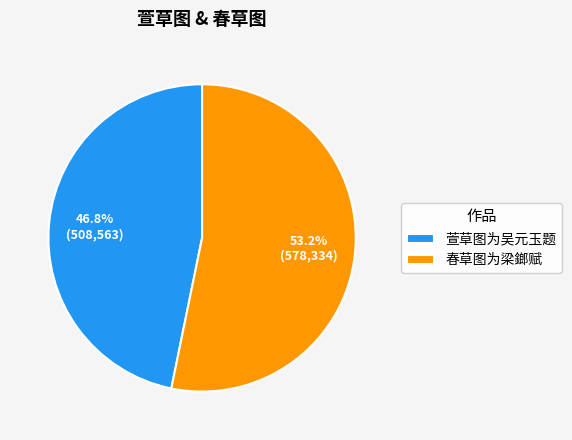

True or false: 春草图为梁鎯赋 accounts for 62% of the total.

False